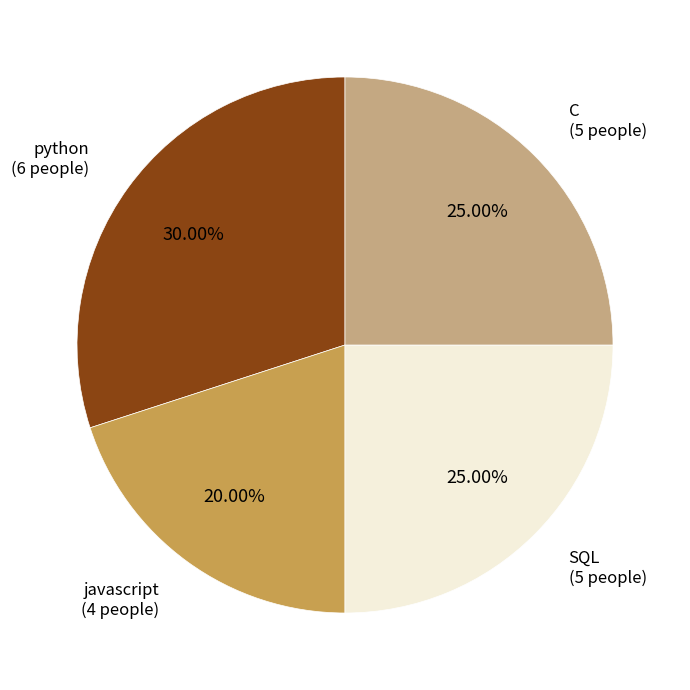

Does python account for over 50% of the chart?

No